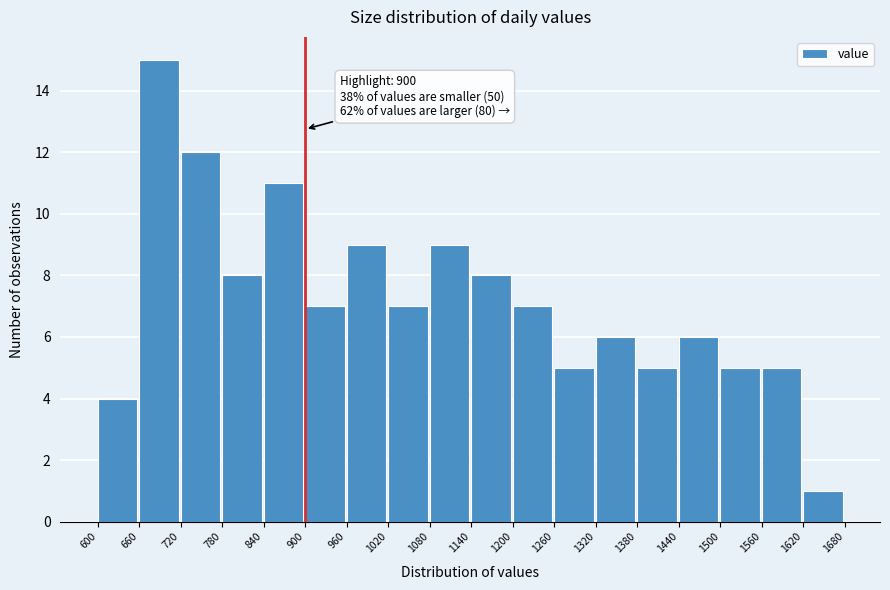

Which range on the x-axis has the tallest bar?

660 to 720